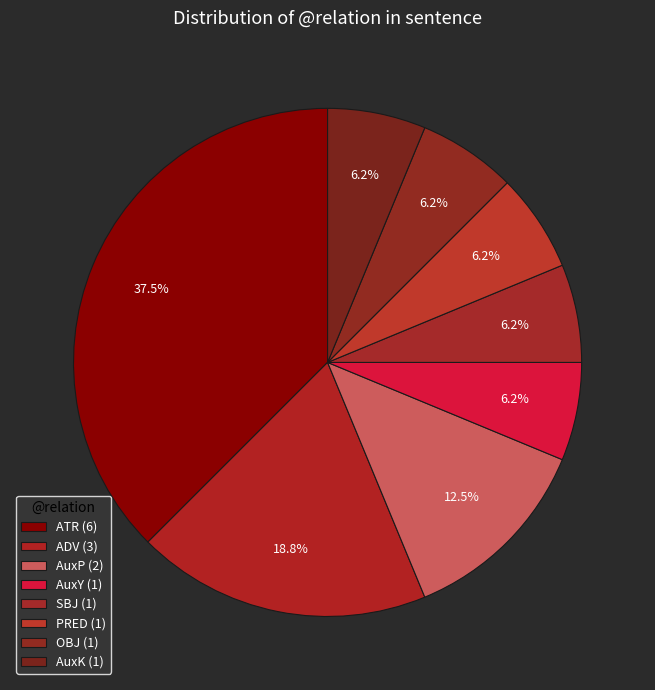

Count the number of slices in the pie.

8